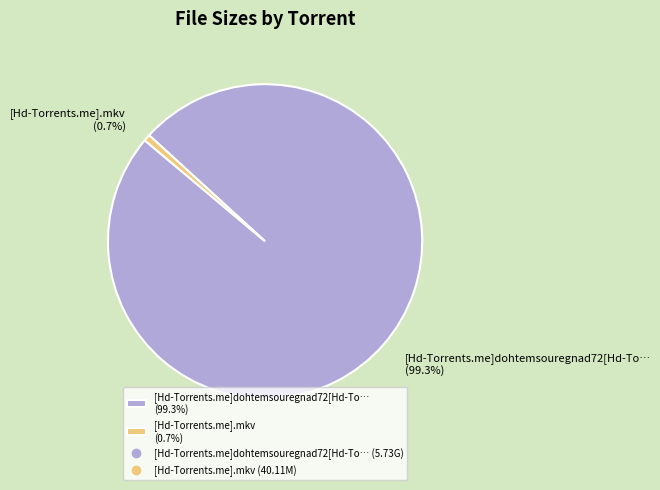

How much of the chart is everything except [Hd-Torrents.me].mkv (0.7%)?

99.3%